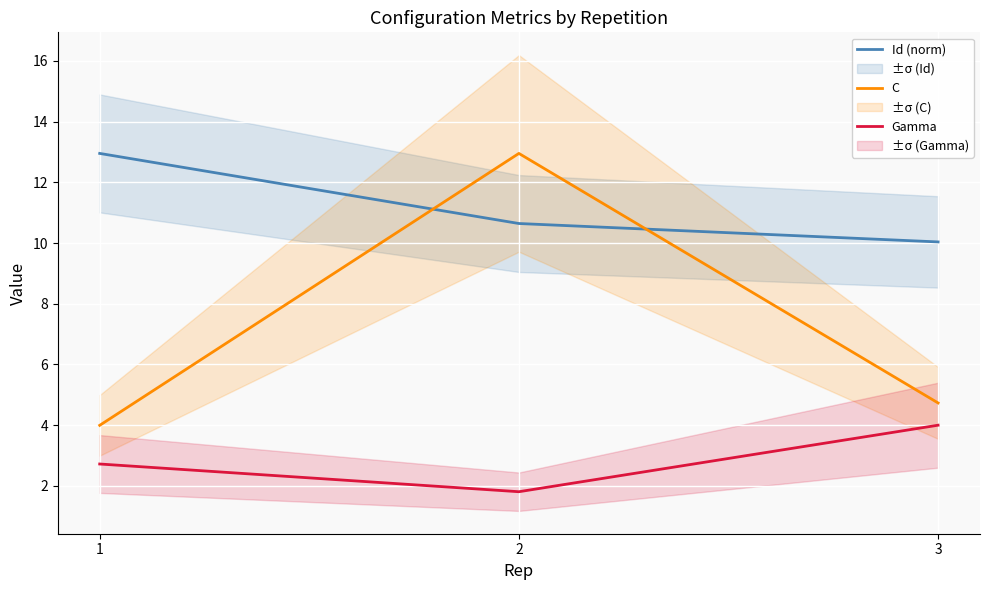

Does the chart display data point markers on the line(s)?

No